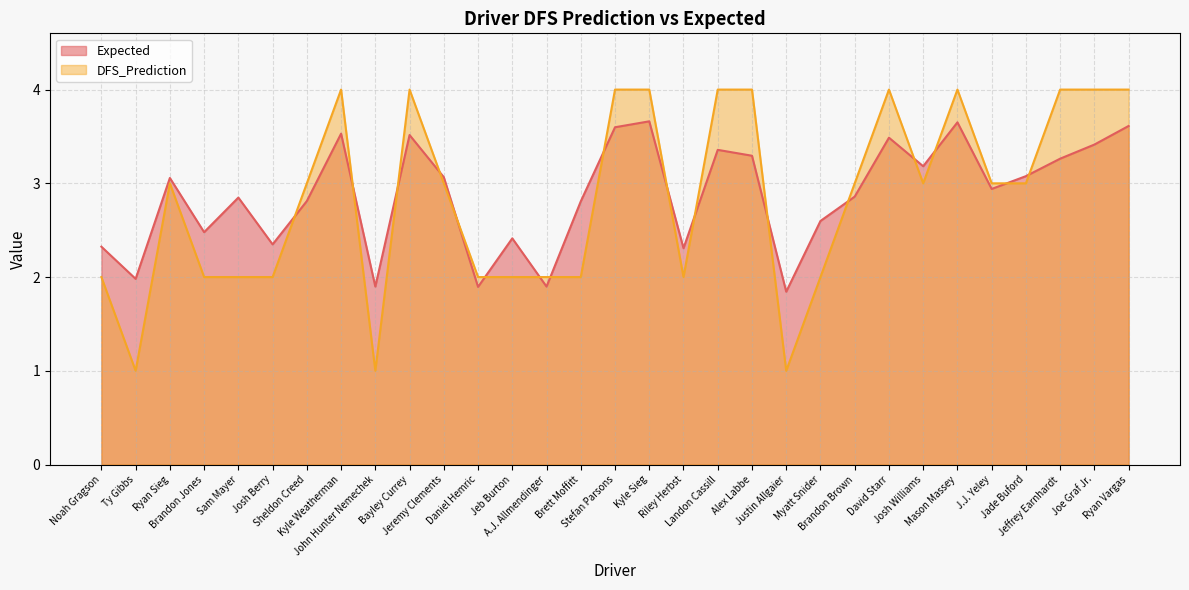

Rank the series by their average value, from highest to lowest.

Expected, DFS_Prediction